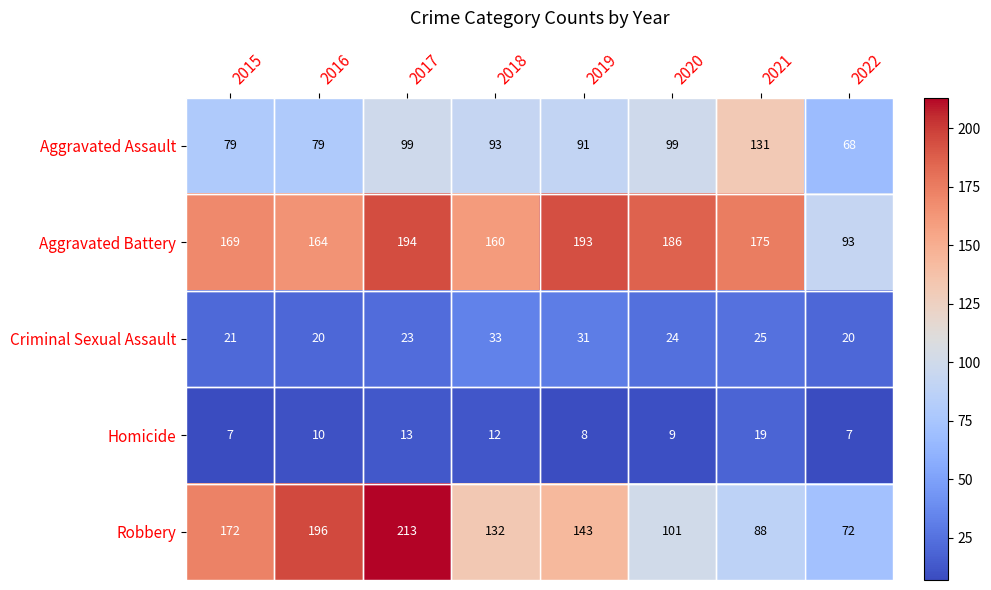

True or false: Aggravated Assault has a value of 150 at 2018.

False